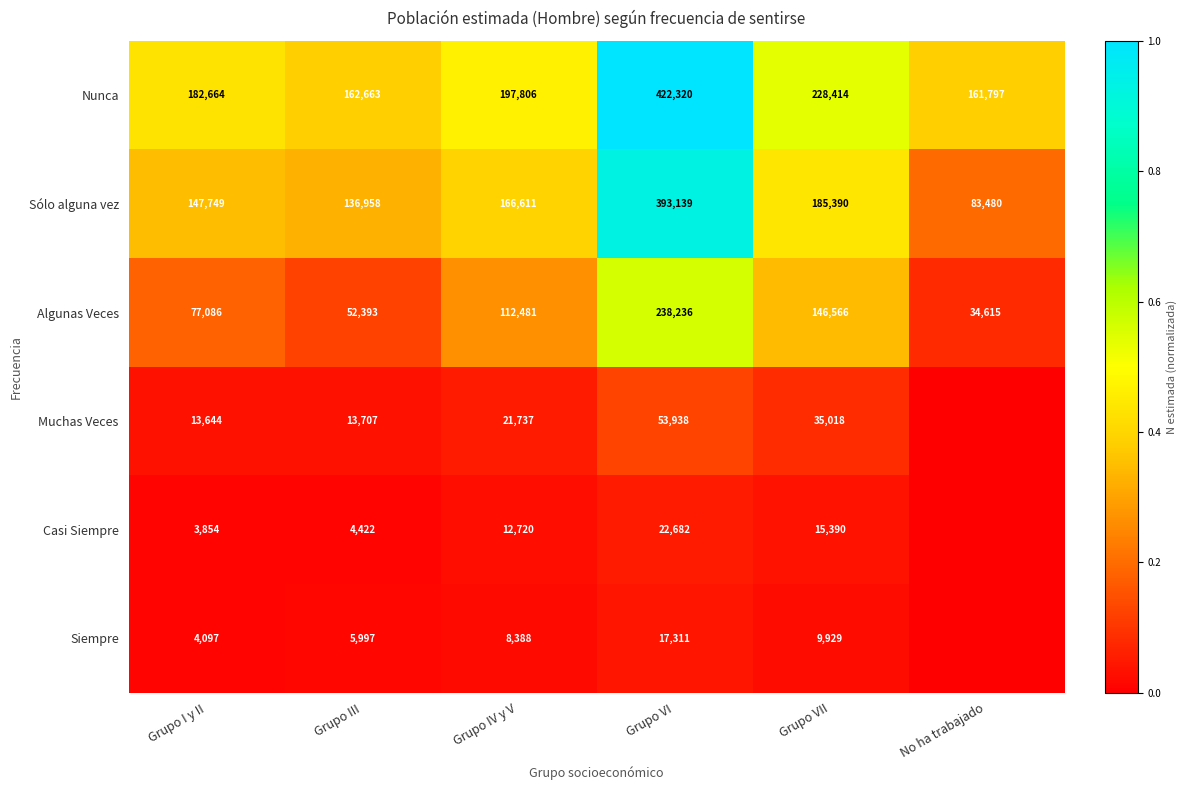

Rank the series at Grupo III from highest to lowest value.

Nunca, Sólo alguna vez, Algunas Veces, Muchas Veces, Siempre, Casi Siempre